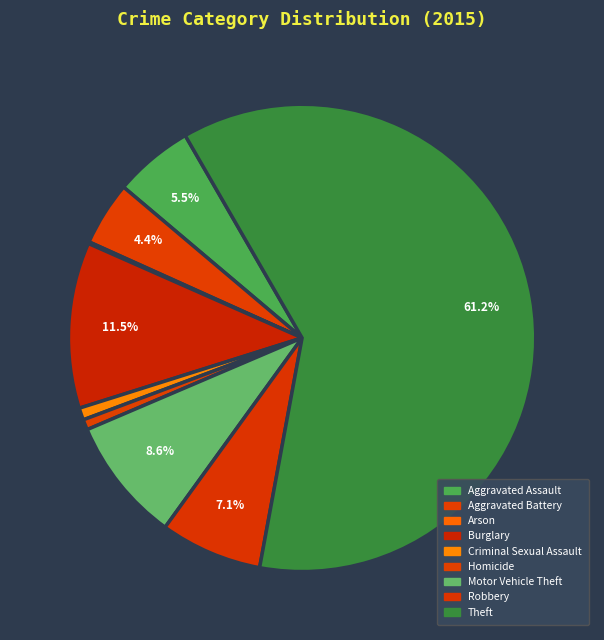

Rank the categories by value from highest to lowest.

Theft, Burglary, Motor Vehicle Theft, Robbery, Aggravated Assault, Aggravated Battery, Criminal Sexual Assault, Homicide, Arson